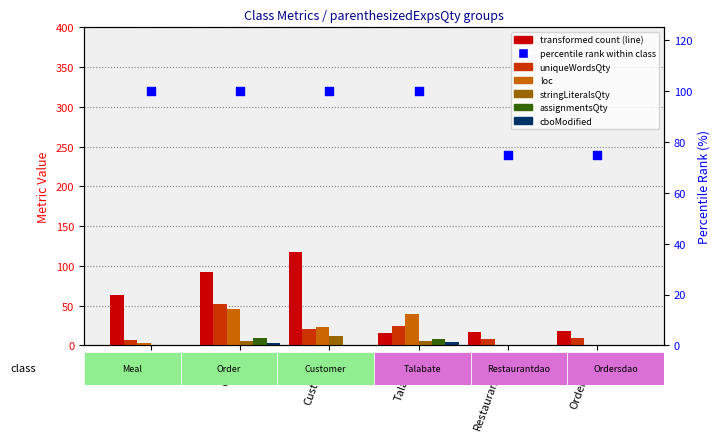

What is the total value across all series at Ordersdao?

28